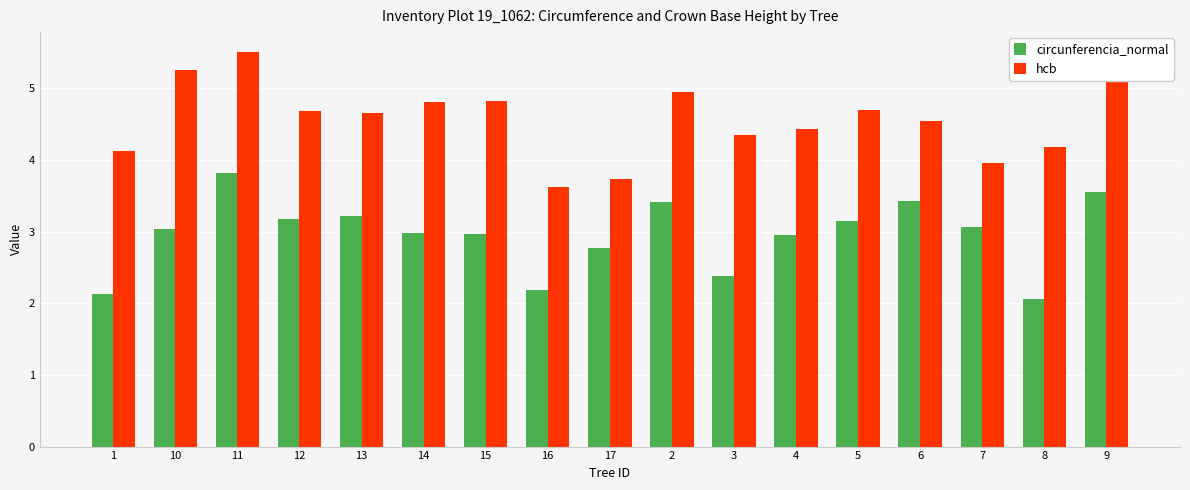

True or false: hcb has a value of 4.1 at 1.

True